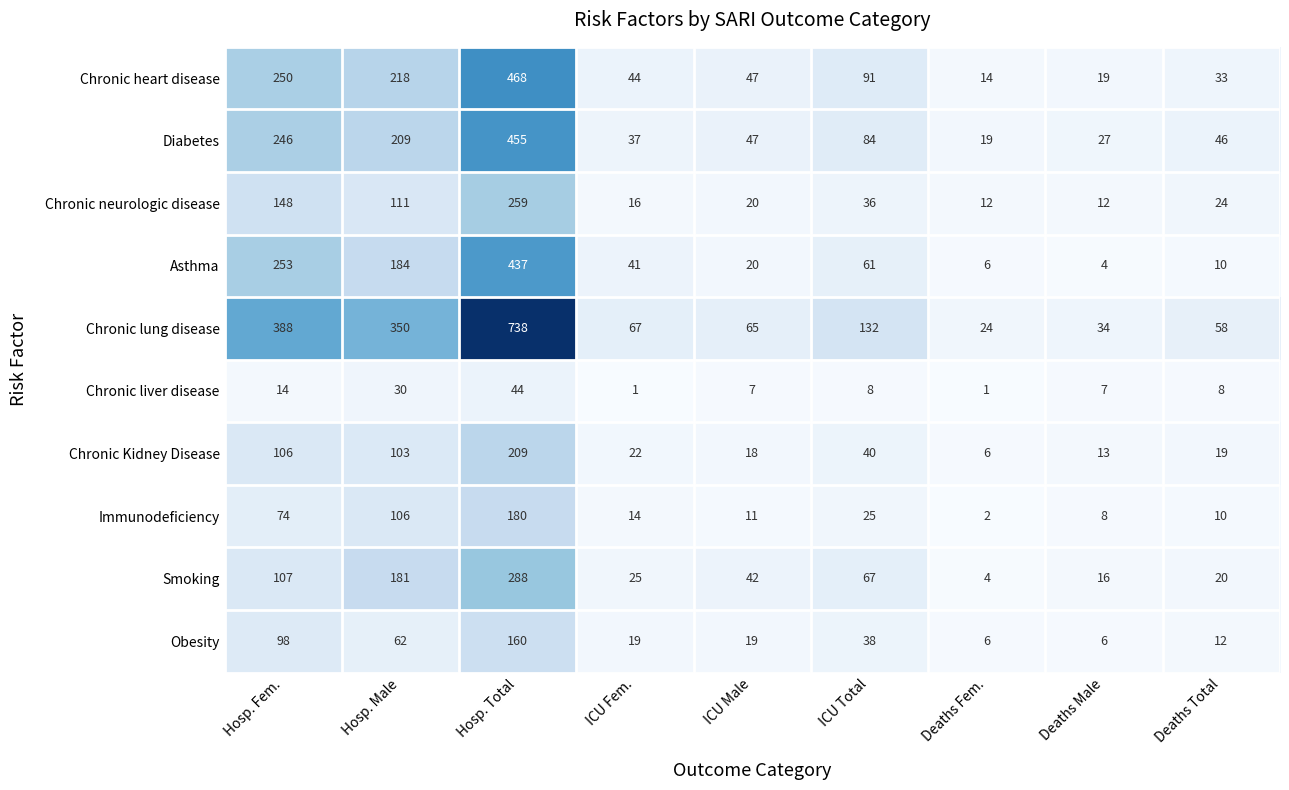

What is the sum of all Immunodeficiency values?

430